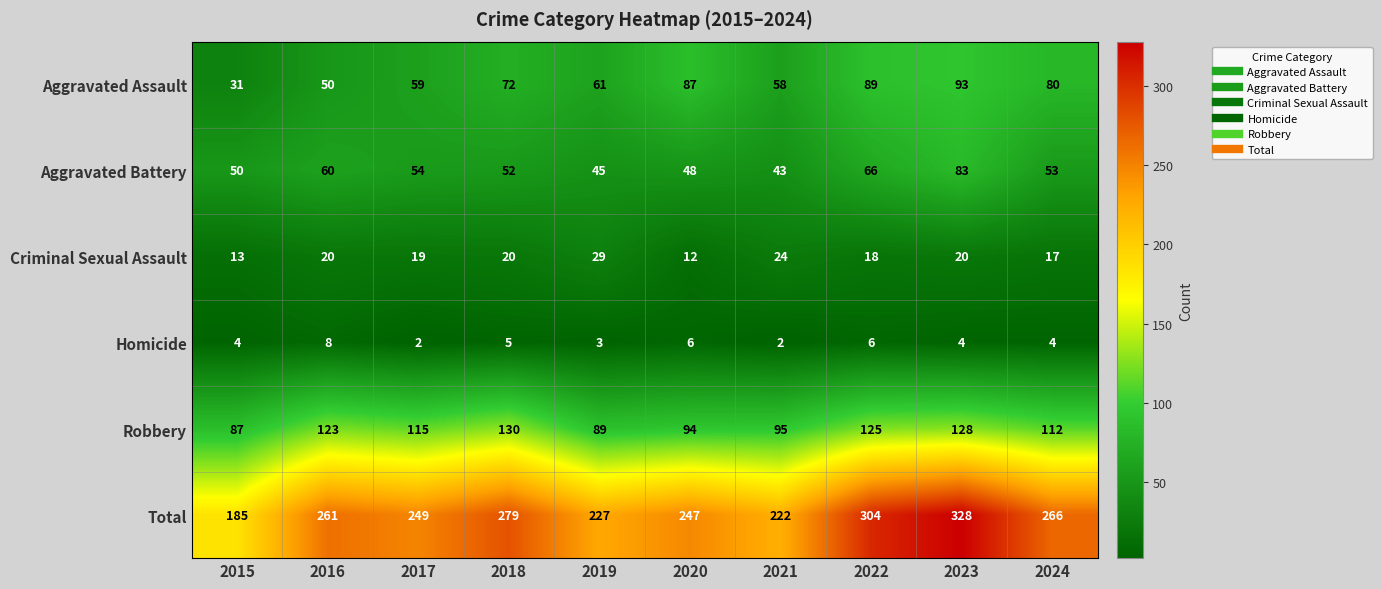

At how many categories does at least one series exceed 104?

10